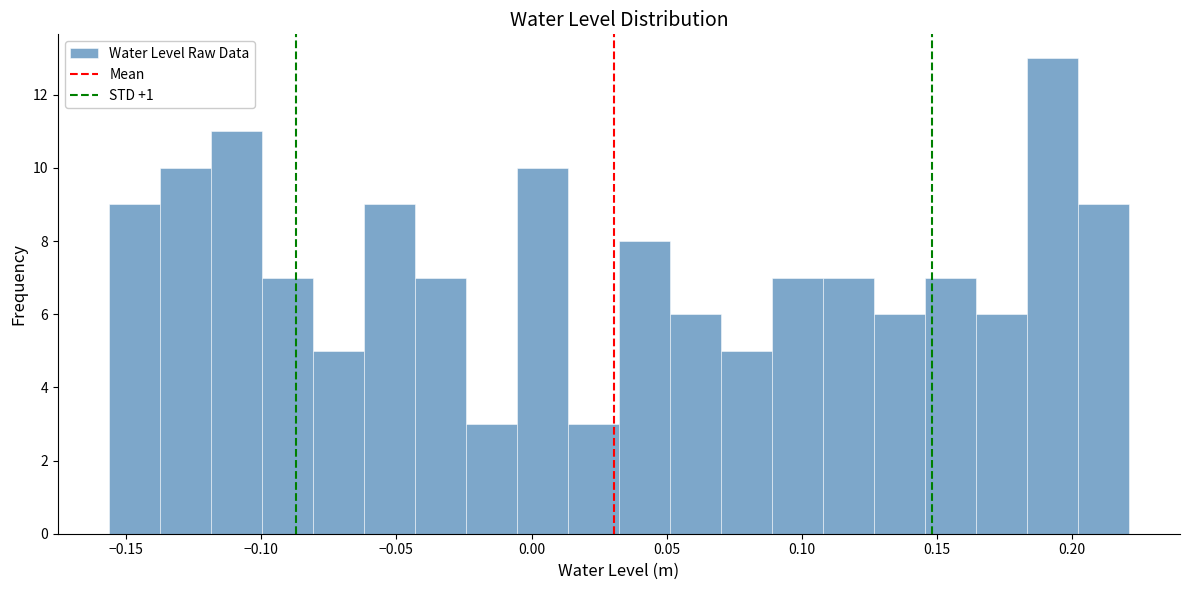

Around what value on the x-axis is the tallest bar? Give the approximate position of its centre, as read against the axis.

0.195